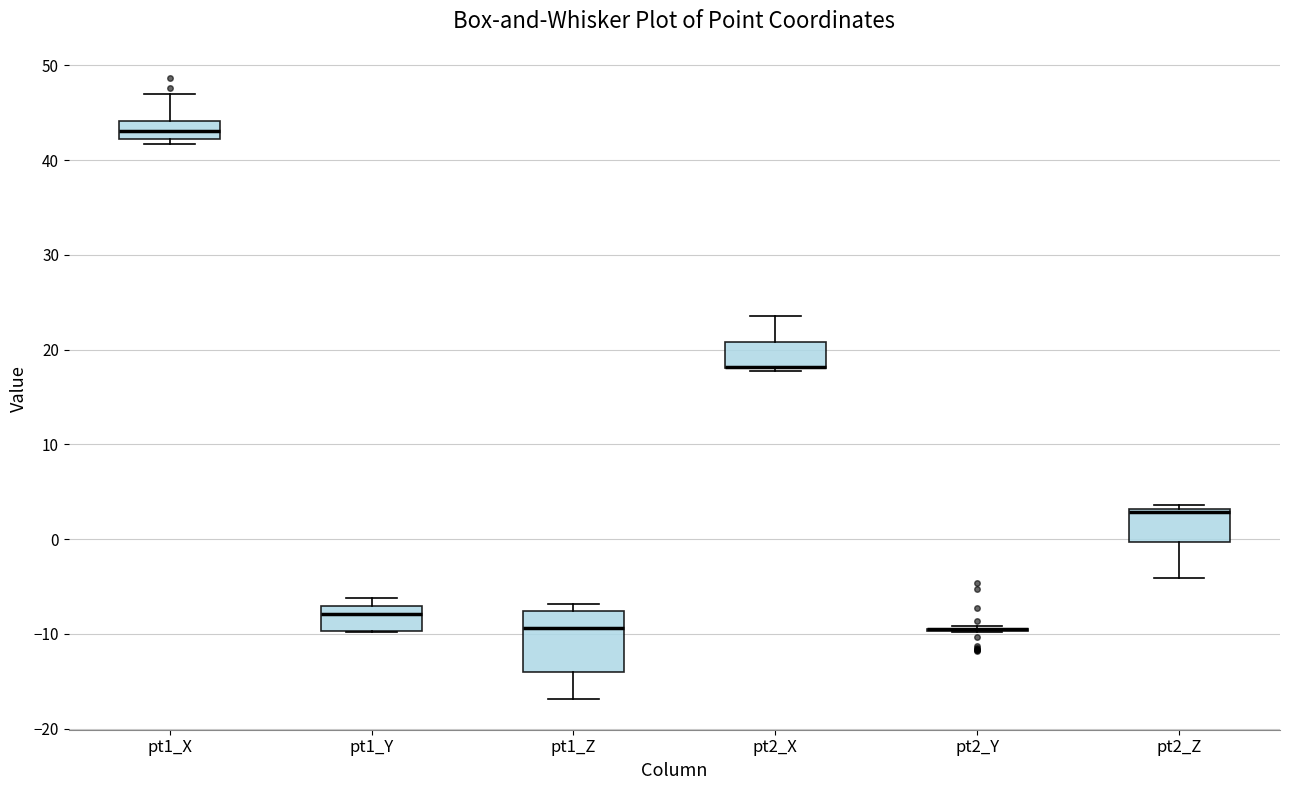

Reading left to right, transcribe this box plot: for each box, give where its median line is, the range the box spans, and where its two whiskers end, as read against the y-axis. The values are not printed on the chart, so give them approximately, as read against the axis.

pt1_X: median 43, box 42 to 44, whiskers 42 (just below the box's lower edge) to 47
pt1_Y: median -8, box -10 to -7, whiskers -10 to -6
pt1_Z: median -9, box -14 to -8, whiskers -17 to -7
pt2_X: median 18 (drawn on the box's lower edge), box 18 to 21, whiskers 18 to 24
pt2_Y: box collapsed to a line at -10, whiskers -10 to -9
pt2_Z: median 3 (just below the box's upper edge), box 0 to 3, whiskers -4 to 4